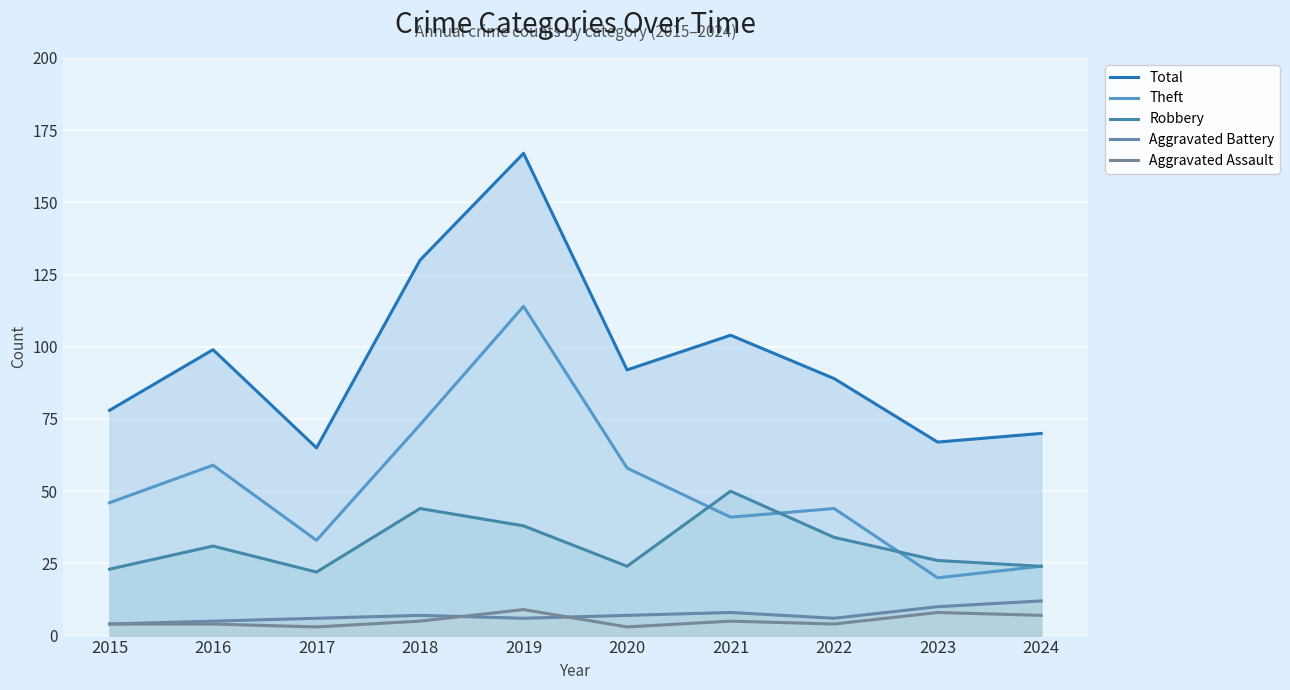

Rank the series by their maximum value, from highest to lowest.

Total, Theft, Robbery, Aggravated Battery, Aggravated Assault